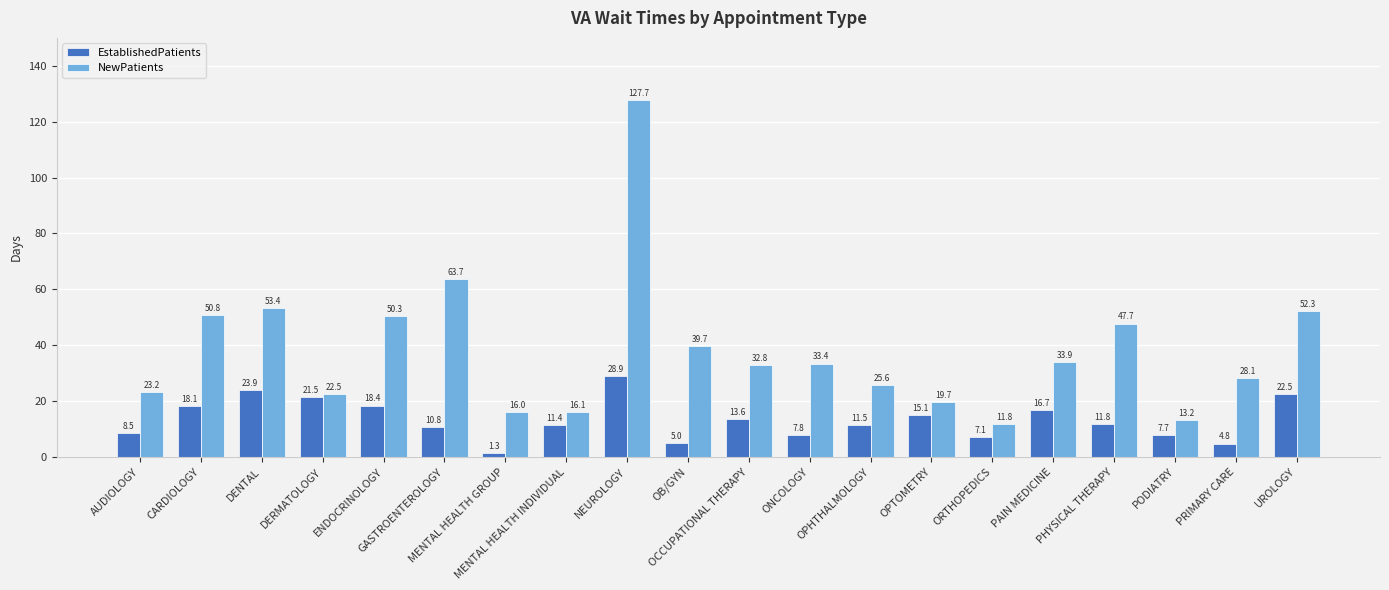

Rank the series by their maximum value, from highest to lowest.

NewPatients, EstablishedPatients